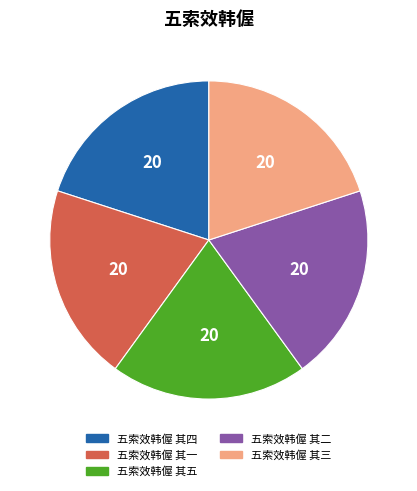

How many segments does this pie chart have?

5